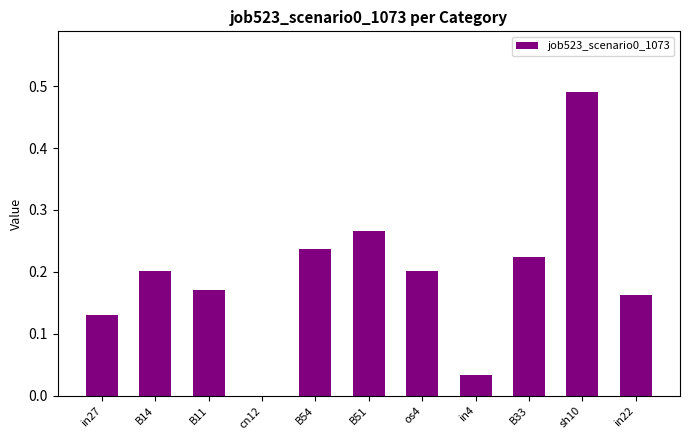

What is the change in value from in4 to in22?

+0.1